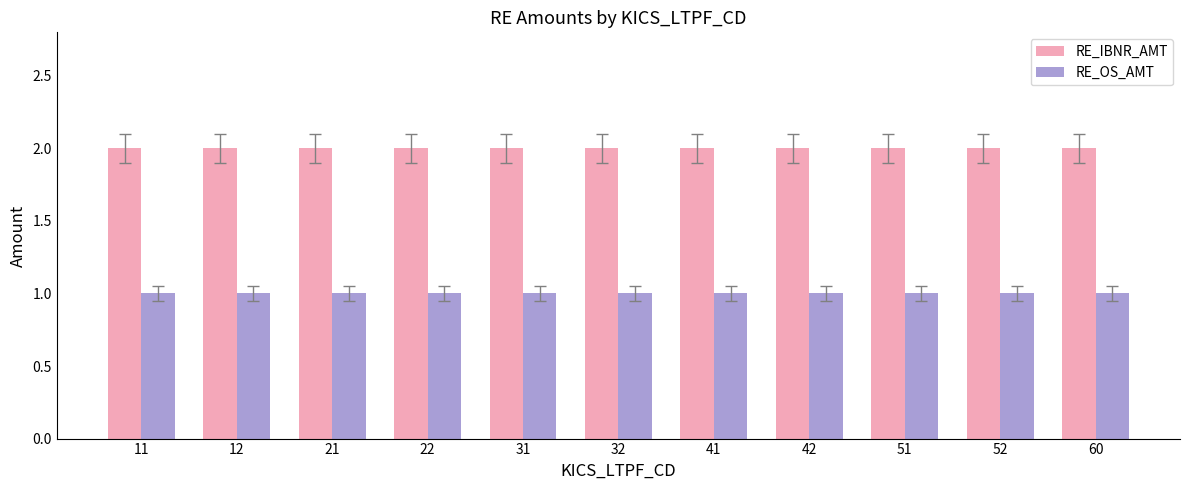

Is the value of RE_OS_AMT at 11 greater than the value of RE_IBNR_AMT at 12?

No